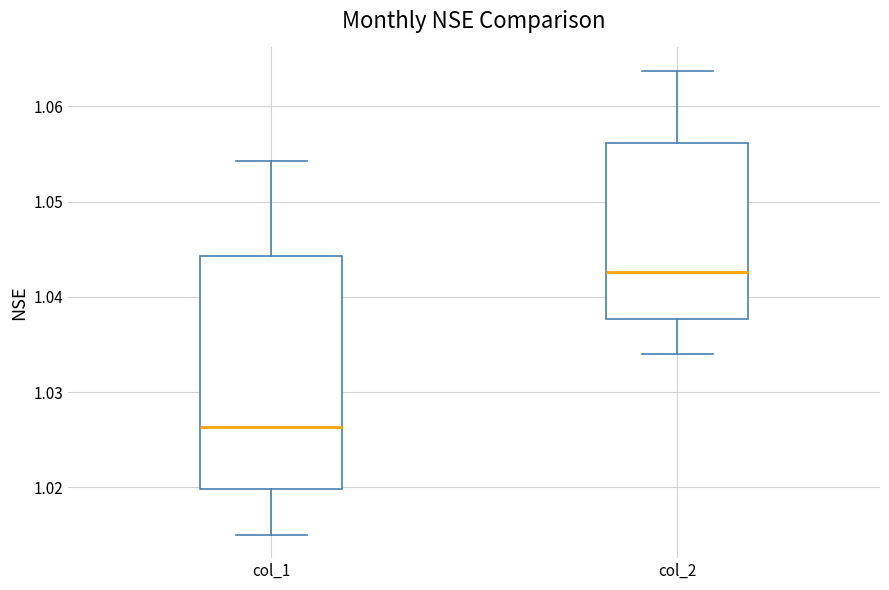

Where is the lower edge of the box for col_1 on the y-axis? The values are not printed on the chart, so give them approximately, as read against the axis.

1.020